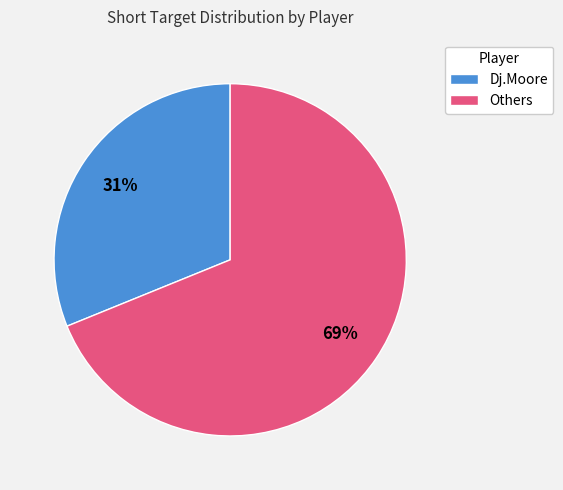

Is there any slice that represents more than half of the pie?

Yes